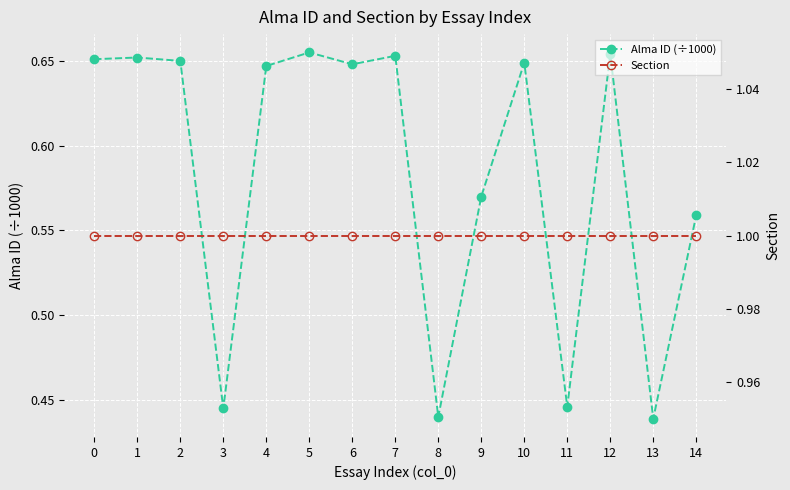

Which category has the lowest value across all series?

13